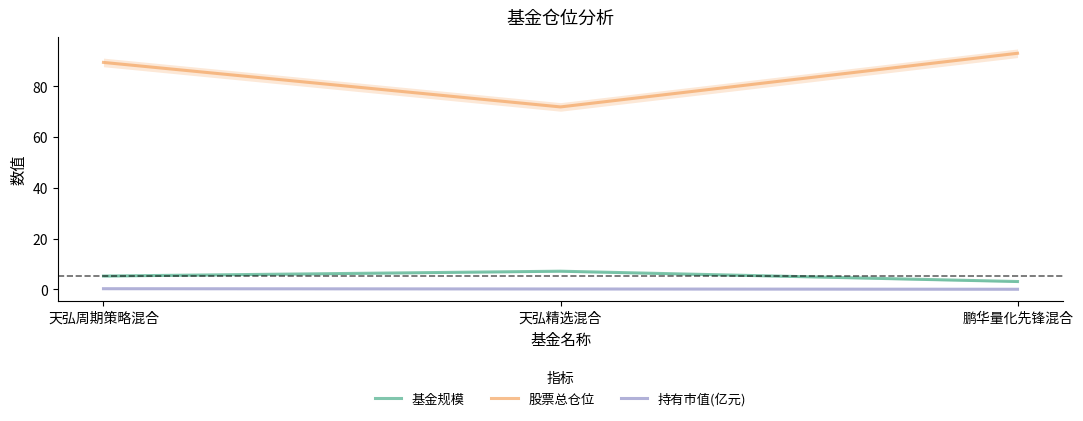

What are all the series names shown in the legend?

基金规模, 股票总仓位, 持有市值(亿元)